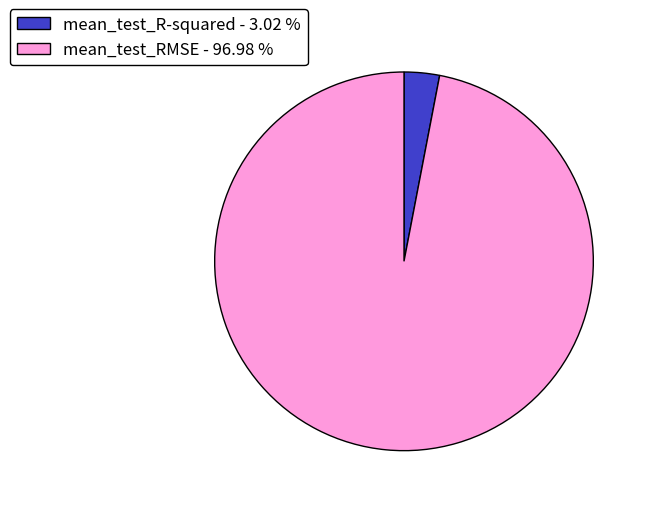

Which has a higher value, mean_test_R-squared - 3.02 % or mean_test_RMSE - 96.98 %?

mean_test_RMSE - 96.98 %